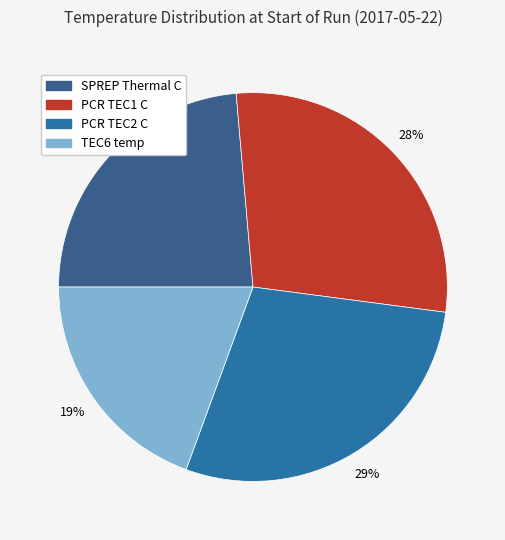

Which slice is the smallest?

TEC6 temp